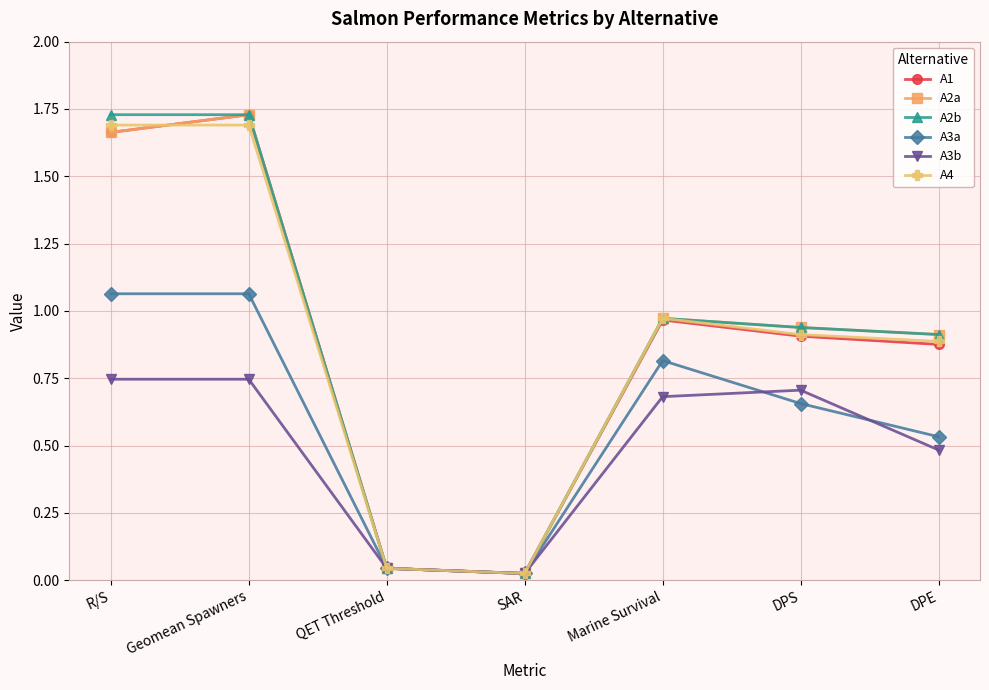

The A4 series shows 1.2 at DPS. True or false?

False